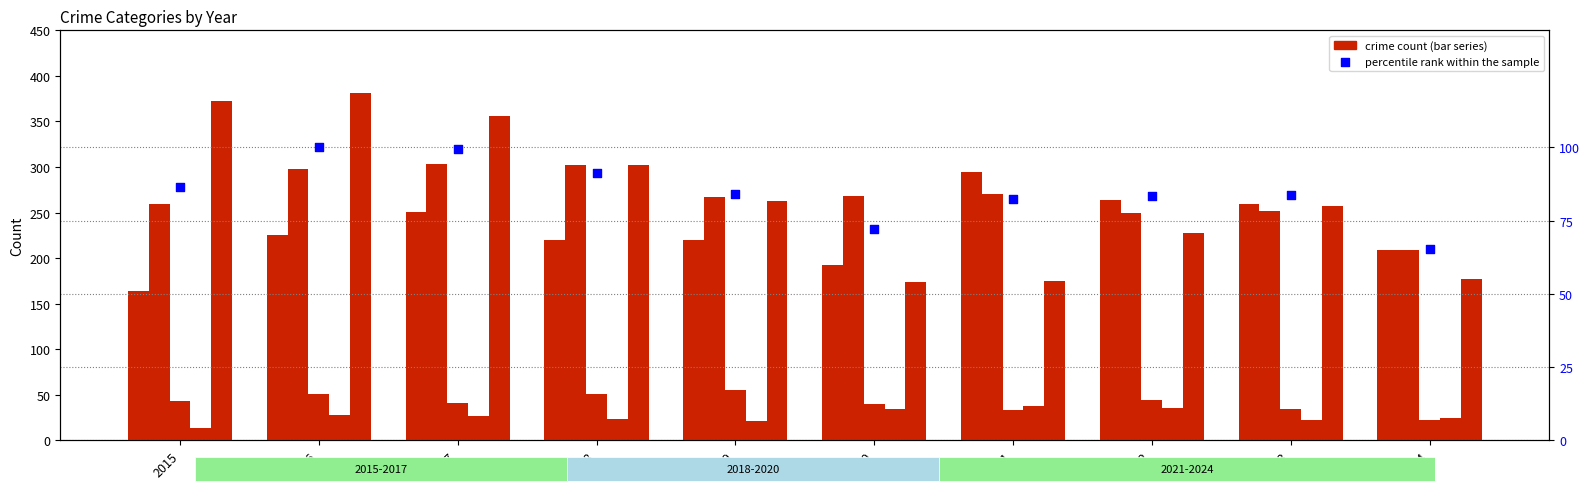

What is the total value across all series at 2024?

706.2